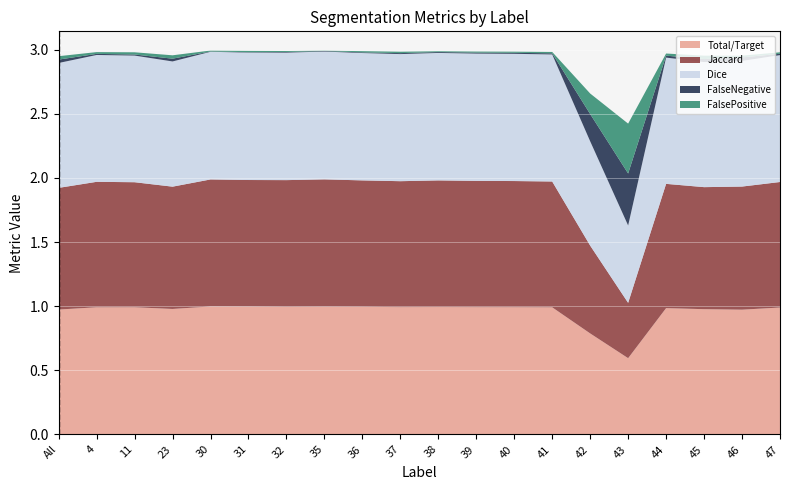

Reading left to right, transcribe all the data shown in this chart.

Total/Target: All=1.0	4=1.0	11=1.0	23=1.0	30=1.0	31=1.0	32=1.0	35=1.0	36=1.0	37=1.0	38=1.0	39=1.0	40=1.0	41=1.0	42=0.8	43=0.6	44=1.0	45=1.0	46=1.0	47=1.0
Jaccard: All=0.9	4=1.0	11=1.0	23=1.0	30=1.0	31=1.0	32=1.0	35=1.0	36=1.0	37=1.0	38=1.0	39=1.0	40=1.0	41=1.0	42=0.7	43=0.4	44=1.0	45=1.0	46=1.0	47=1.0
Dice: All=1.0	4=1.0	11=1.0	23=1.0	30=1.0	31=1.0	32=1.0	35=1.0	36=1.0	37=1.0	38=1.0	39=1.0	40=1.0	41=1.0	42=0.8	43=0.6	44=1.0	45=1.0	46=1.0	47=1.0
FalseNegative: All=0.0	4=0.0	11=0.0	23=0.0	30=0.0	31=0.0	32=0.0	35=0.0	36=0.0	37=0.0	38=0.0	39=0.0	40=0.0	41=0.0	42=0.2	43=0.4	44=0.0	45=0.0	46=0.0	47=0.0
FalsePositive: All=0.0	4=0.0	11=0.0	23=0.0	30=0.0	31=0.0	32=0.0	35=0.0	36=0.0	37=0.0	38=0.0	39=0.0	40=0.0	41=0.0	42=0.2	43=0.4	44=0.0	45=0.0	46=0.0	47=0.0